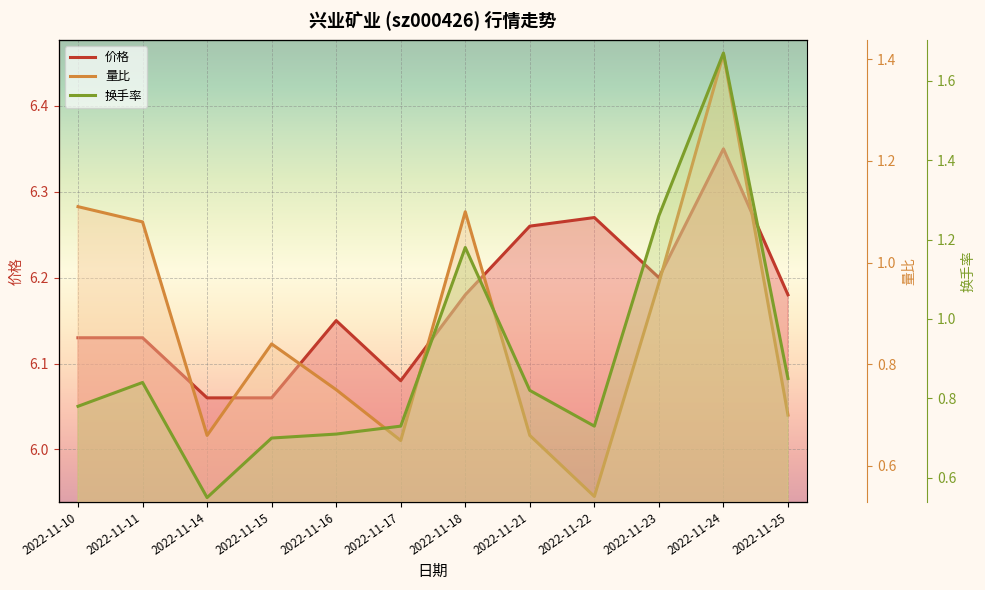

At which category is the sum across all series the highest?

2022-11-24